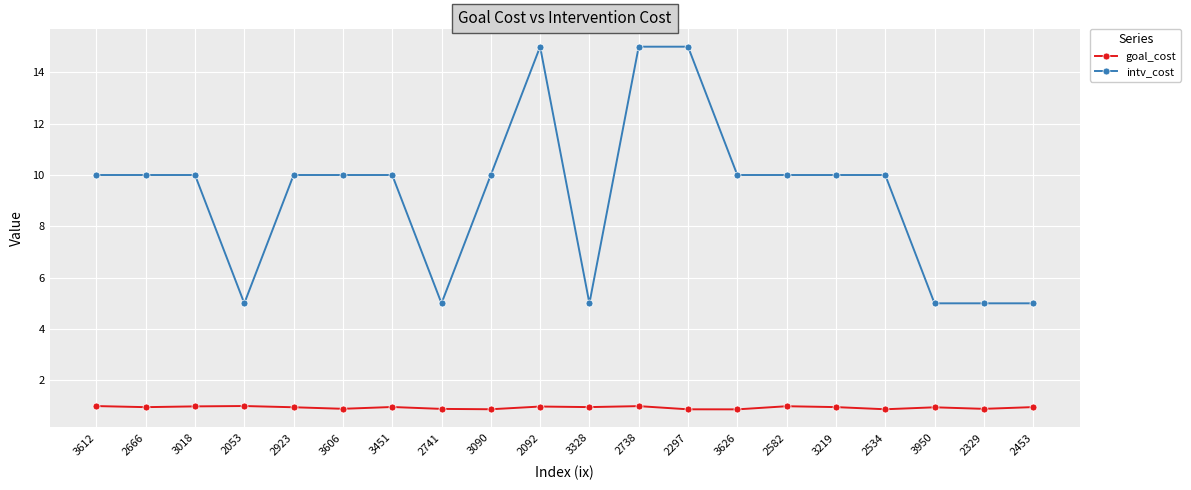

What is the value of the intv_cost point at the 11th from the left?

5.0